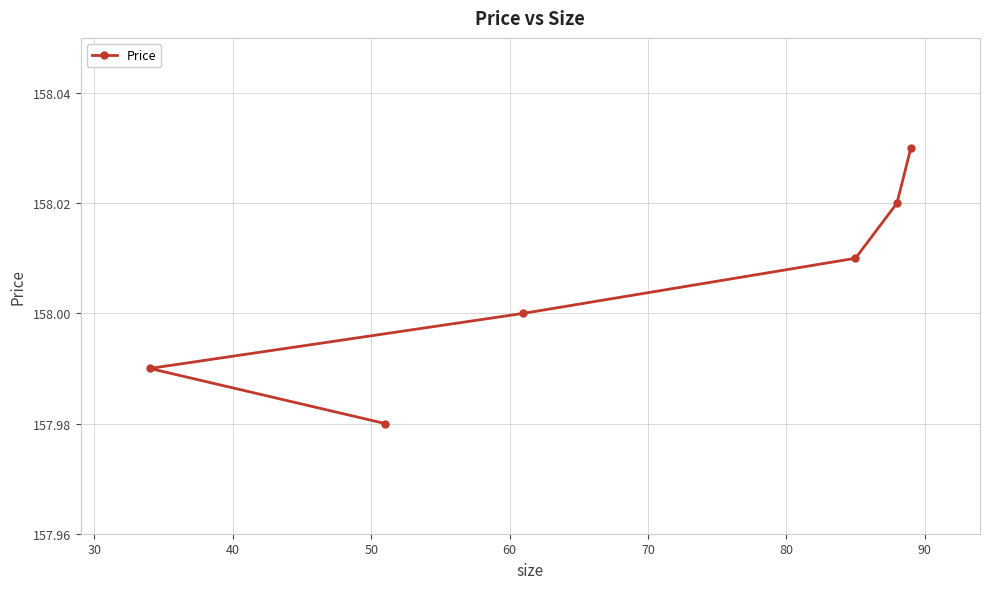

How many lines are shown in the chart?

1